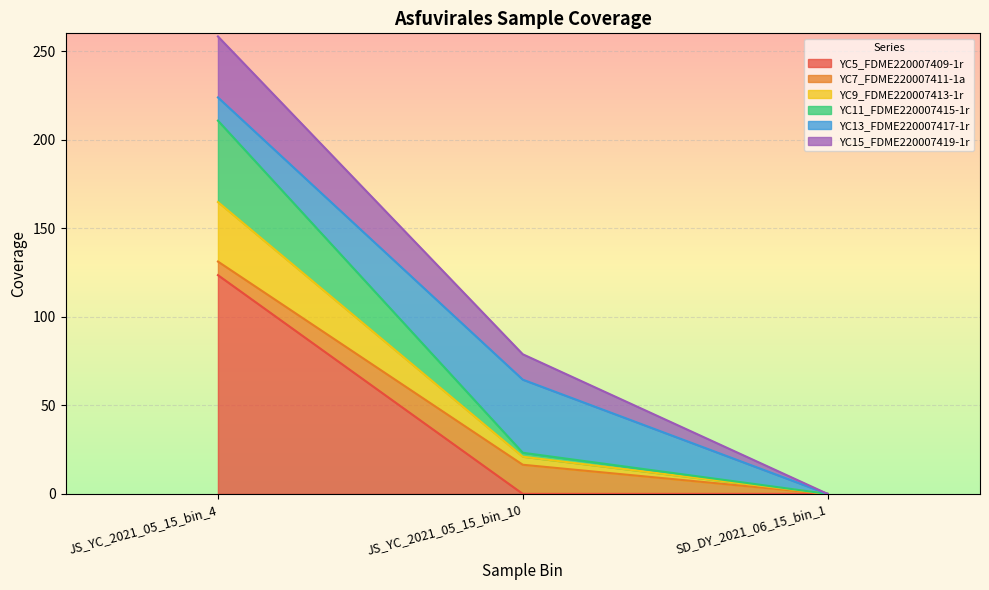

Rank the categories by YC5_FDME220007409-1r value from lowest to highest.

JS_YC_2021_05_15_bin_10, SD_DY_2021_06_15_bin_1, JS_YC_2021_05_15_bin_4